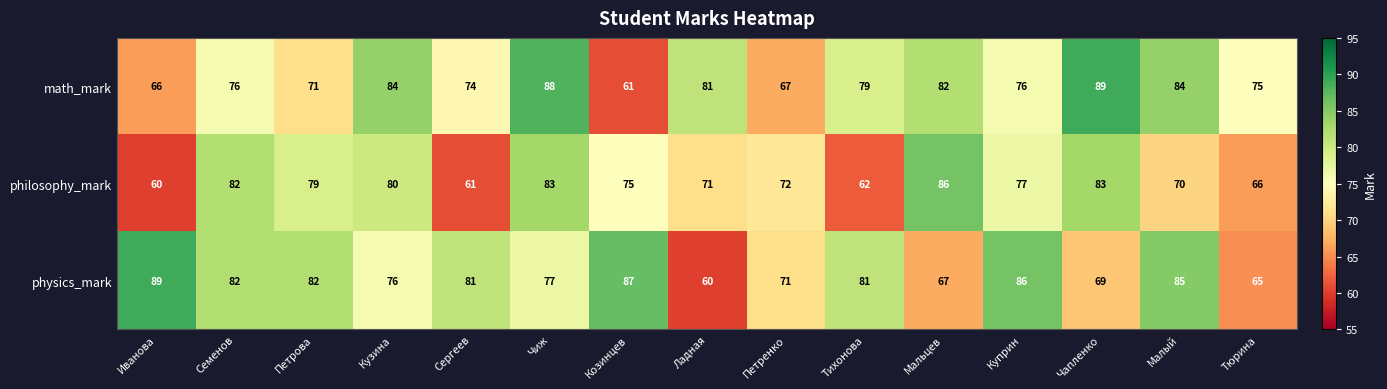

The value of physics_mark at Мальцев is 67. True or false?

True